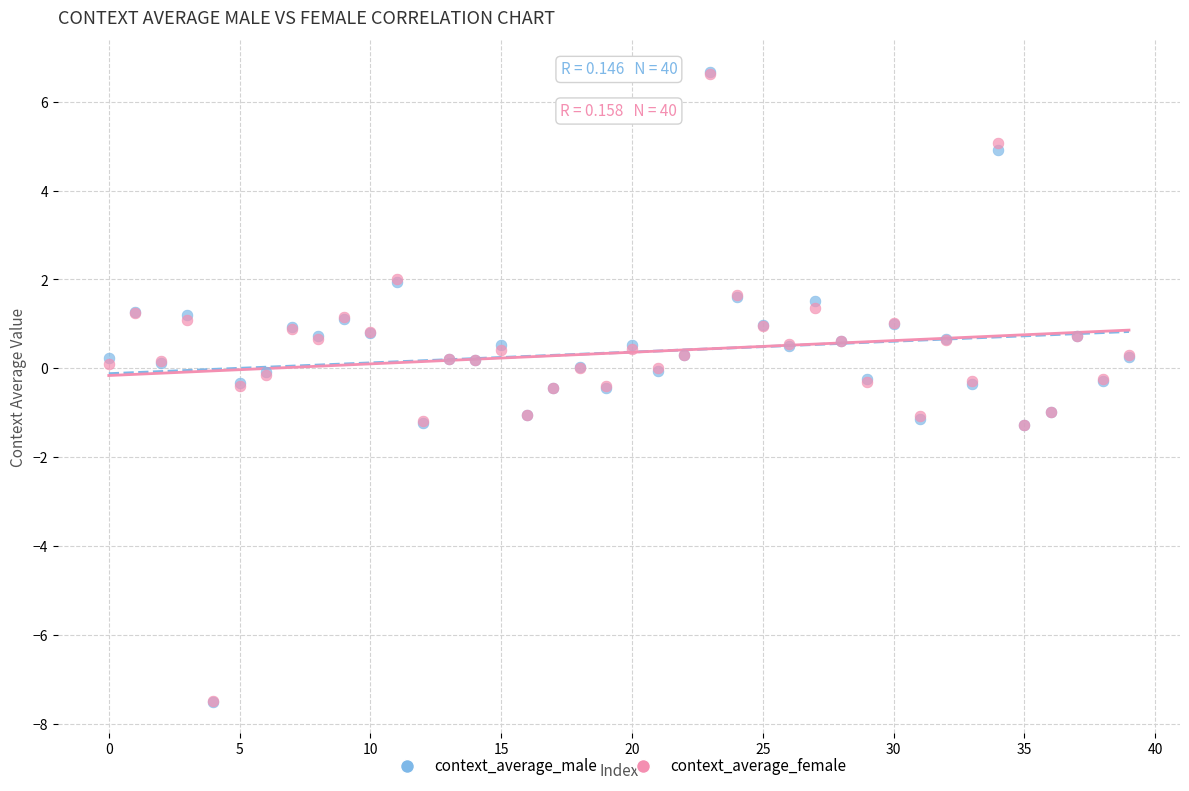

Which series has the largest Y range (max minus min)?

context_average_male